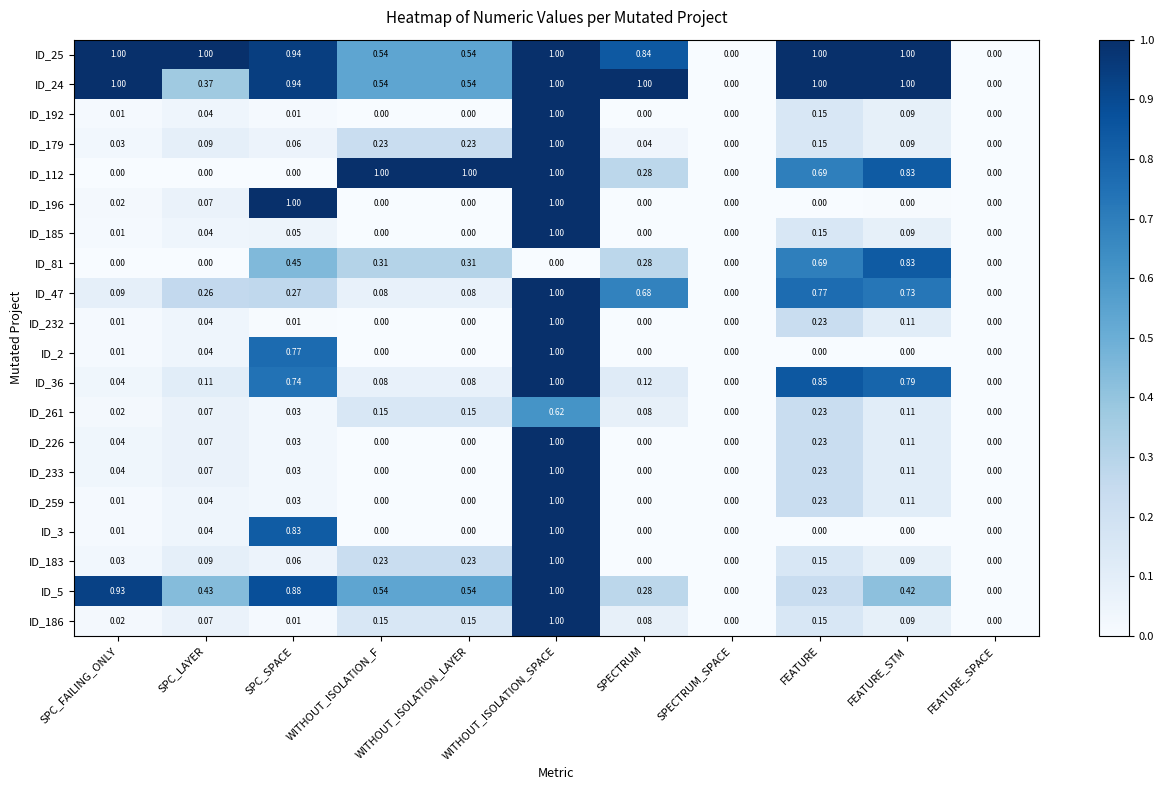

Is the value of ID_185 at SPECTRUM greater than the value of ID_47 at SPC_LAYER?

No